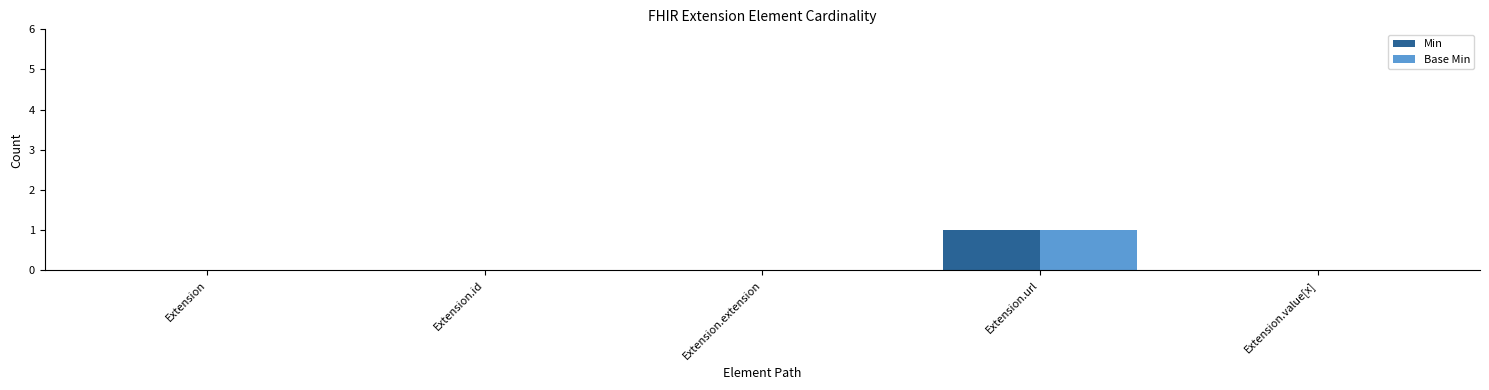

How many categories are shown in the chart?

5